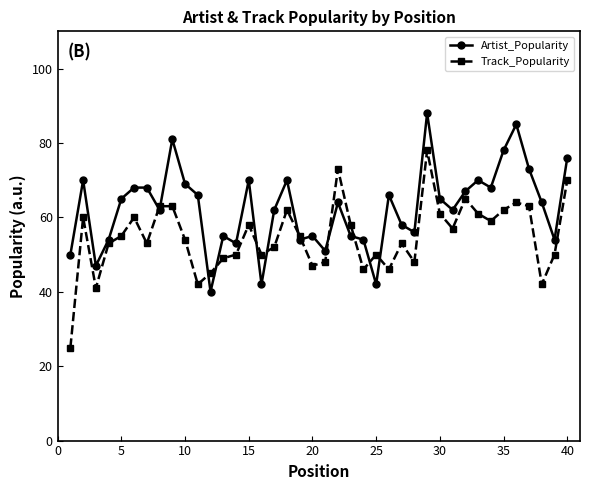

What is the value of the Track_Popularity point at the 14th from the left?

50